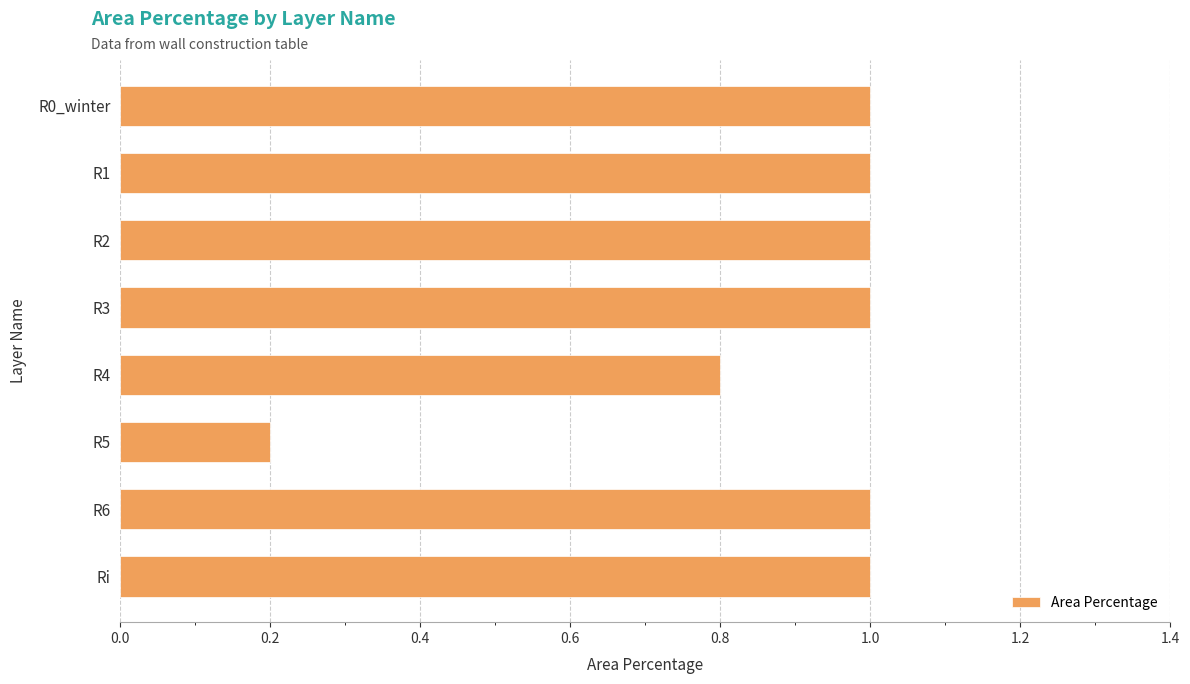

What is the value of the 3rd bar from the top?

1.0